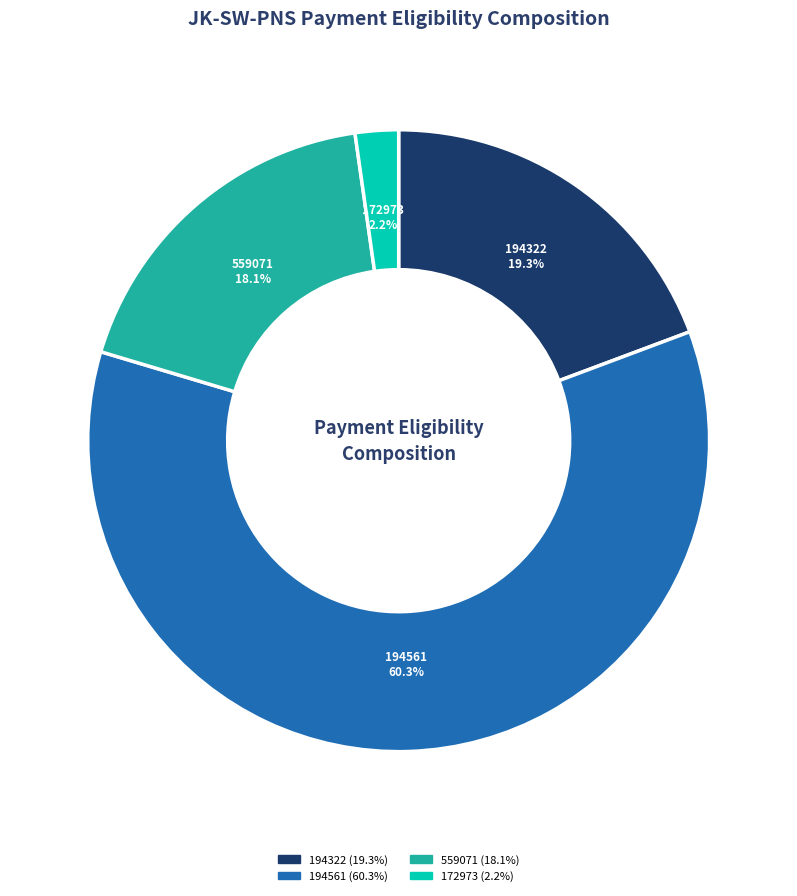

What is the total percentage of 172973 and 194561?

62.6%